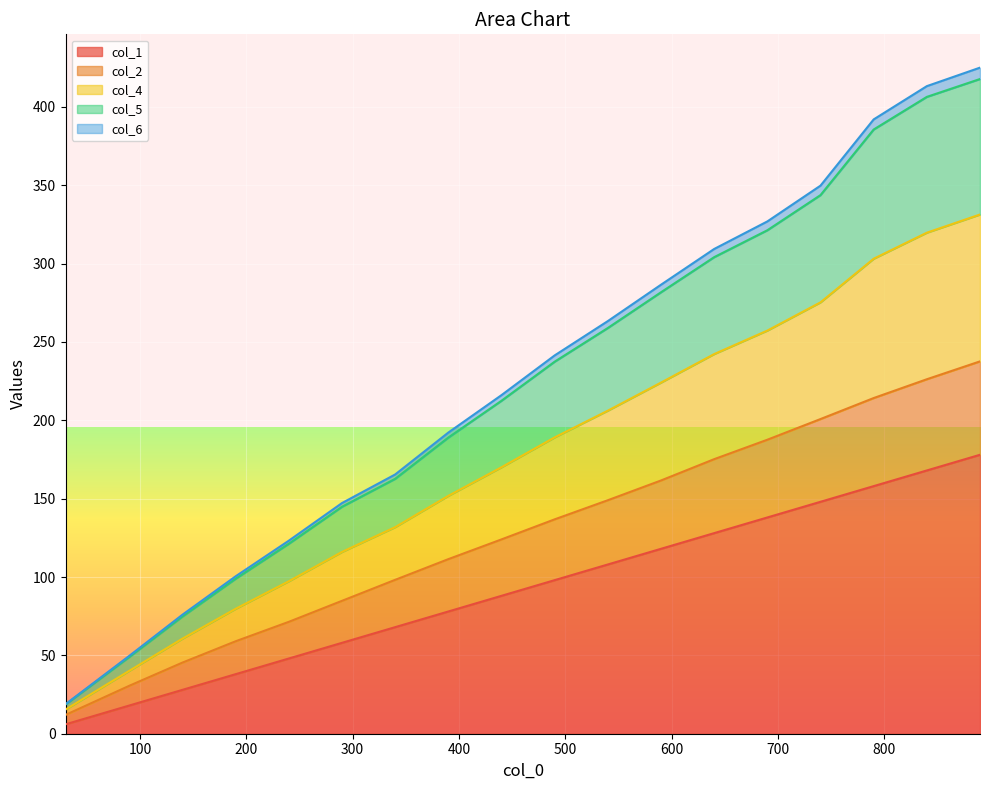

What is the highest value of the col_1 series?

178.0